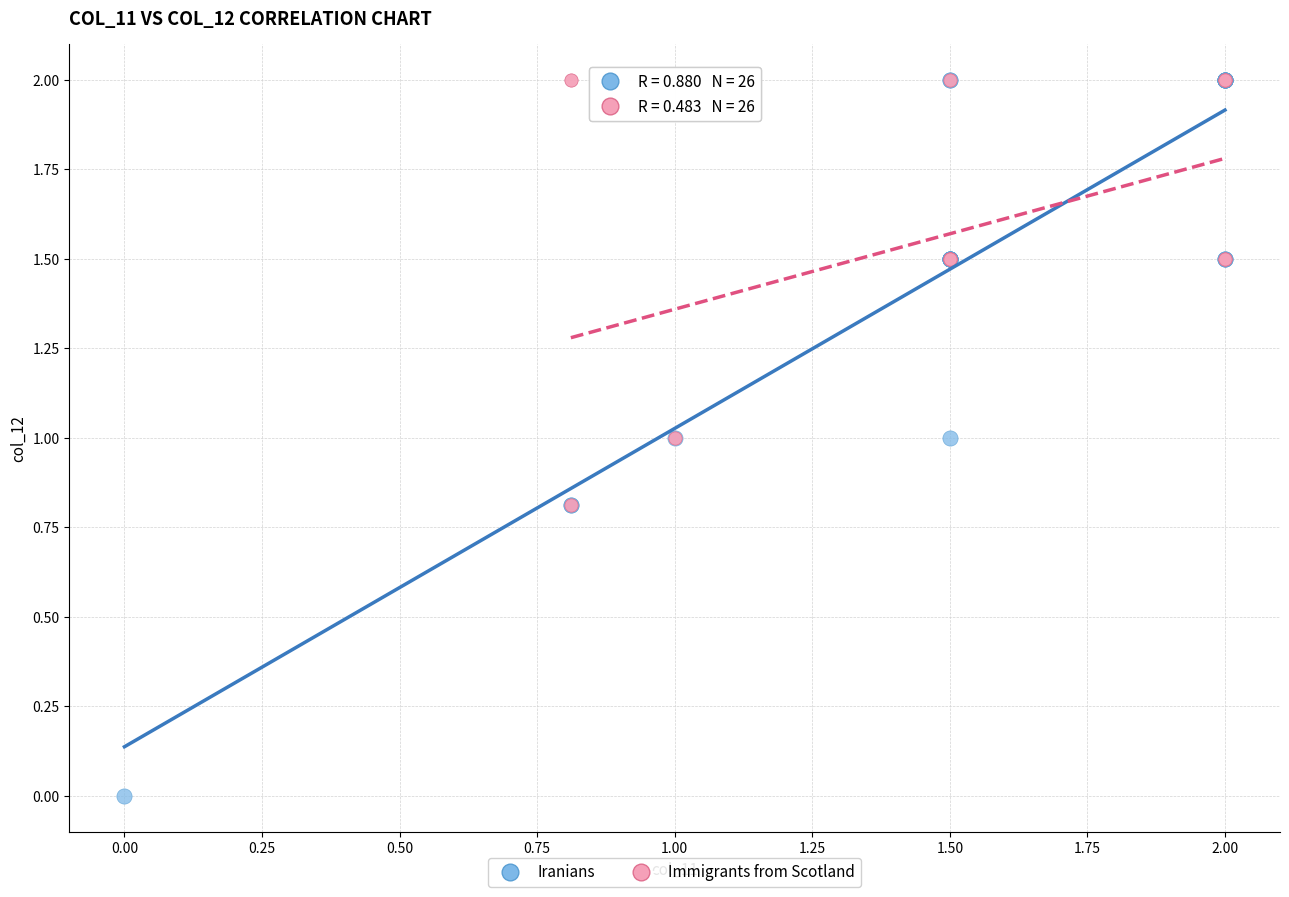

What are all the series names shown in the legend?

Iranians, Immigrants from Scotland